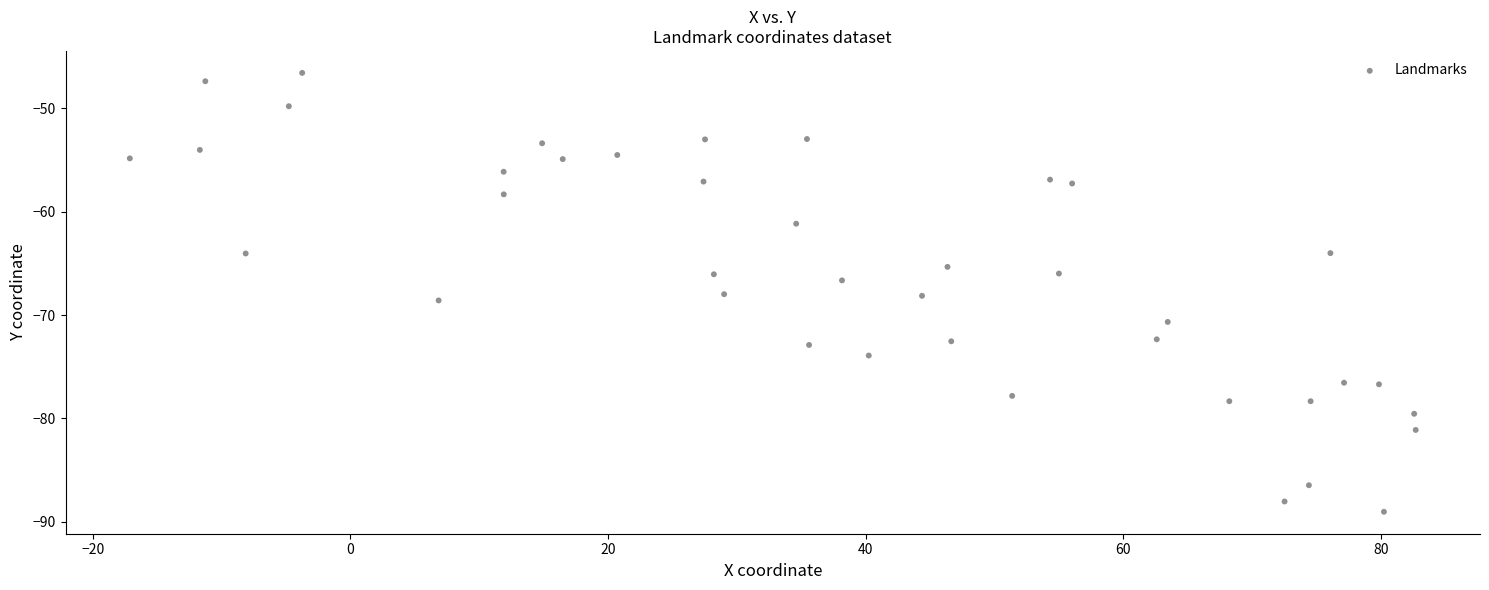

What is the range of X values (max minus min)?

99.8